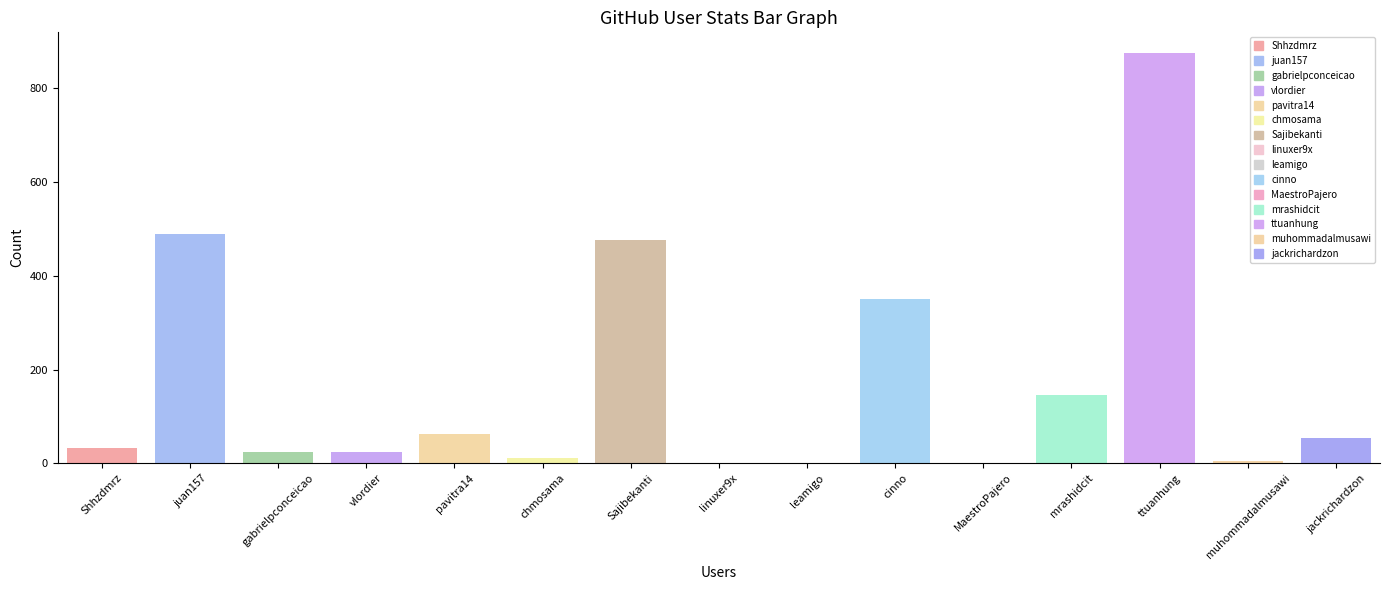

Are the bars horizontal?

No